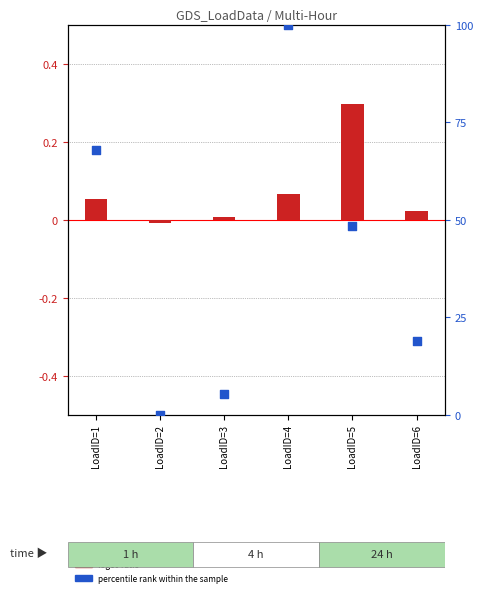

At how many categories does at least one series exceed 2?

5